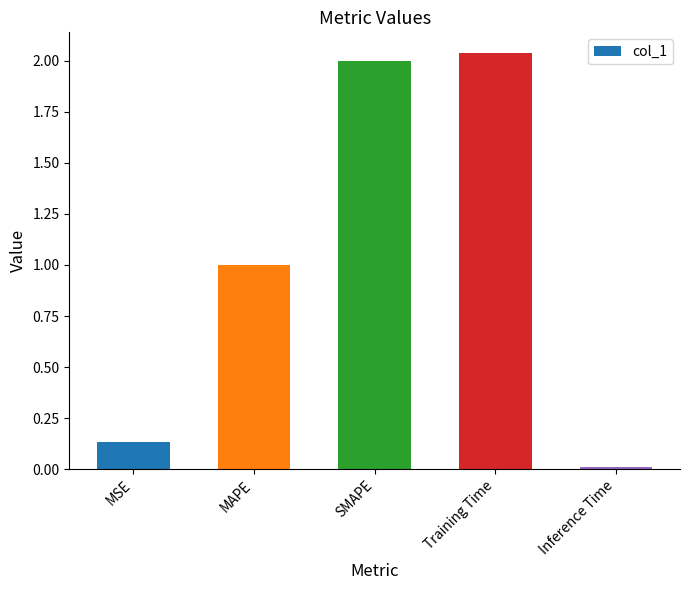

What is the approximate value at MAPE?

1.0